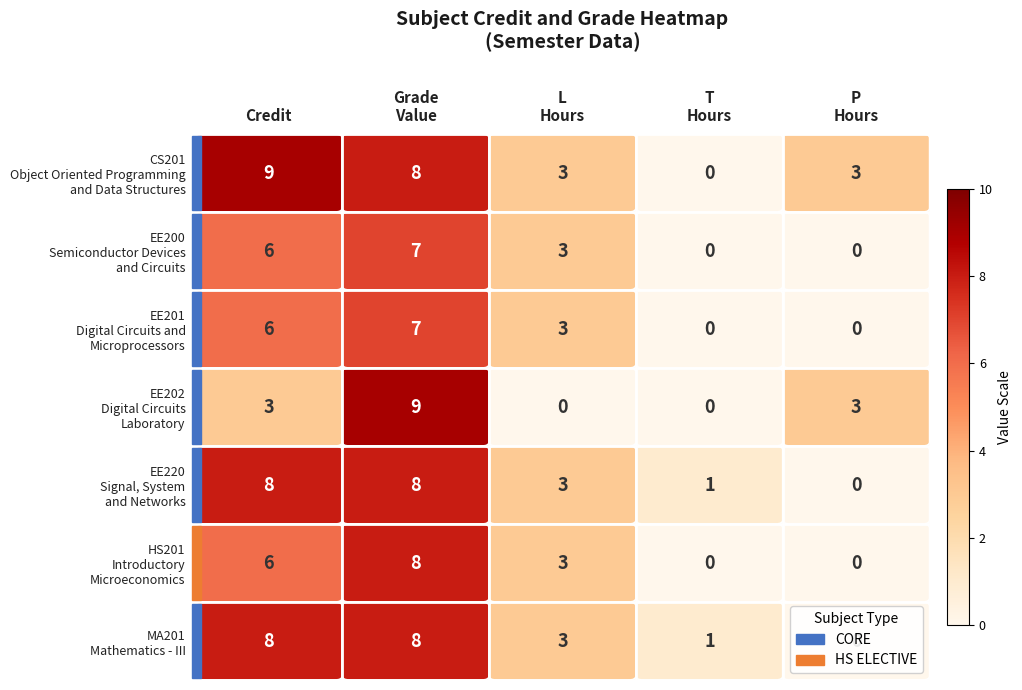

What is the maximum value shown in the chart?

9